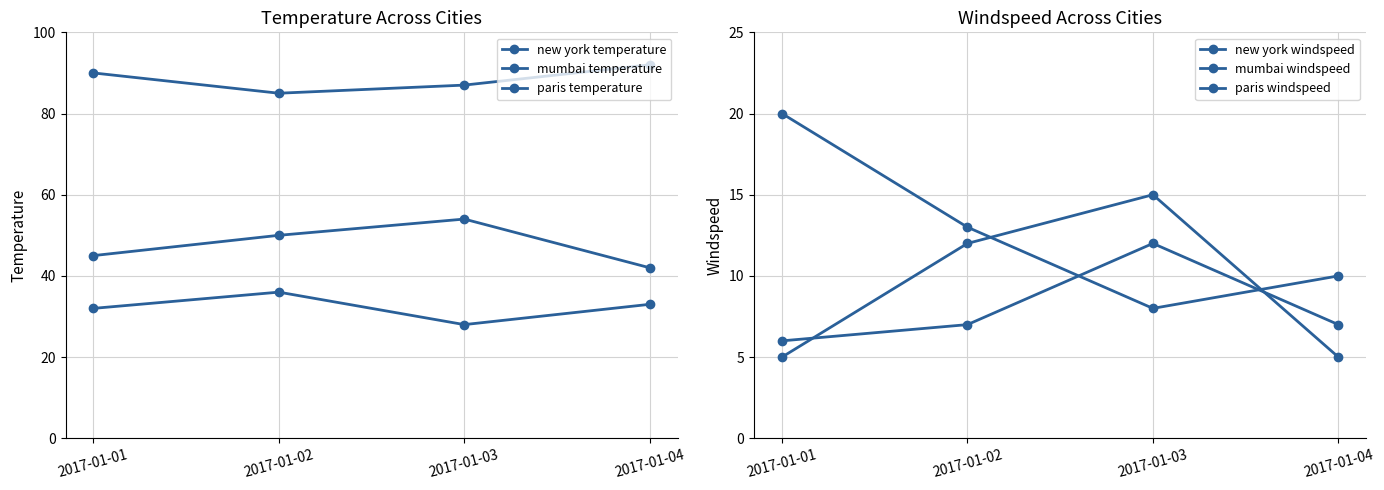

What is the sum of the mumbai windspeed values at 2017-01-02 and 2017-01-03?

27